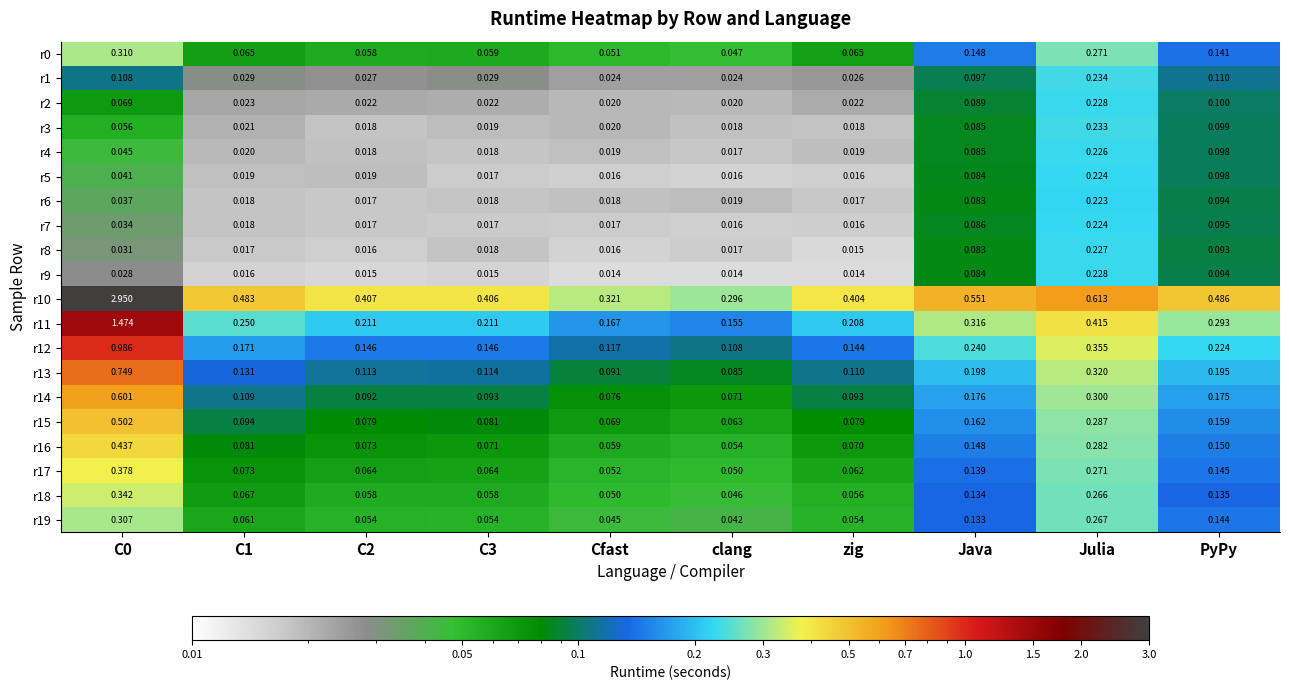

Which series changed the most between Cfast and zig?

r10